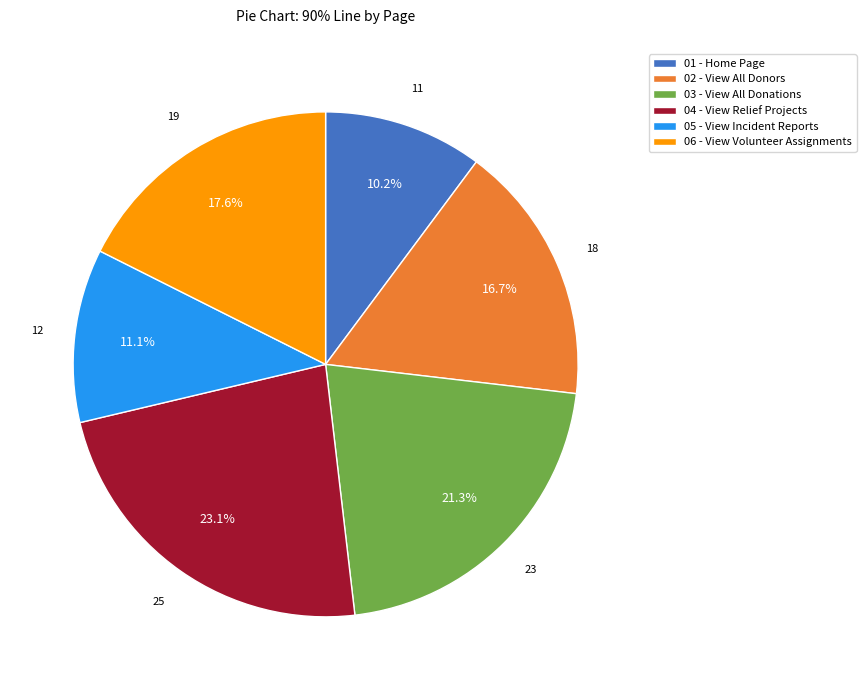

Which category has the smallest portion of the pie?

01 - Home Page